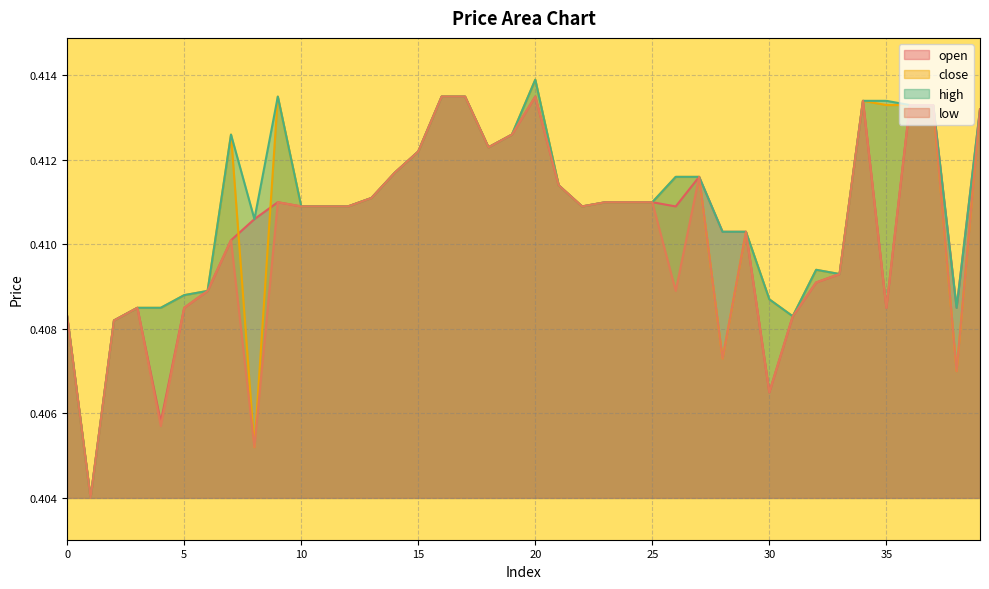

Where is the first local maximum for high?

7